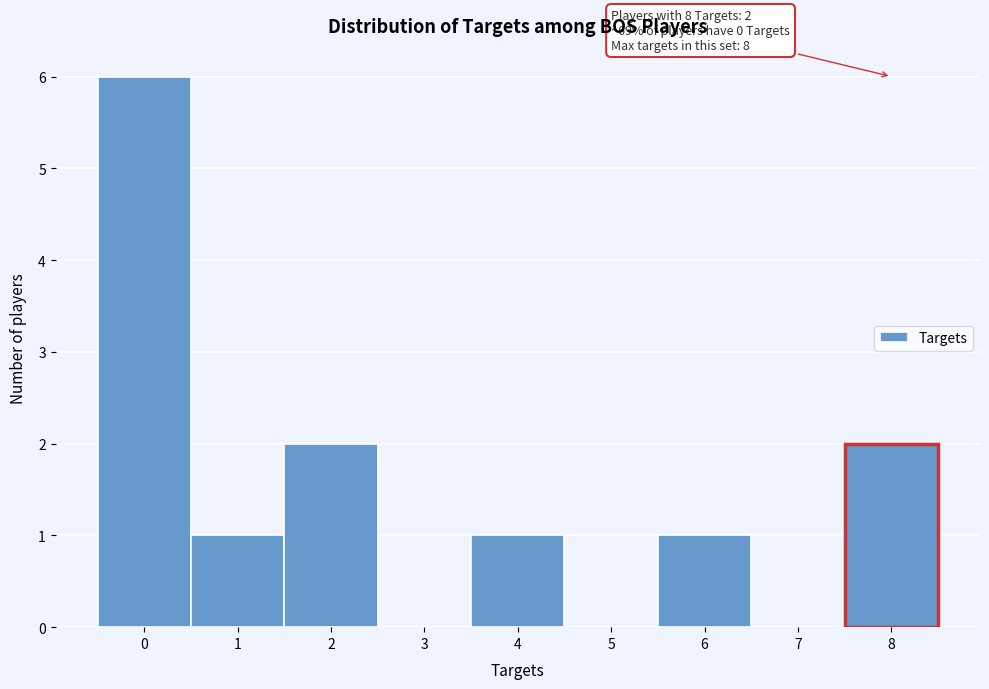

Which range on the x-axis has the tallest bar?

-0.5 to 0.5